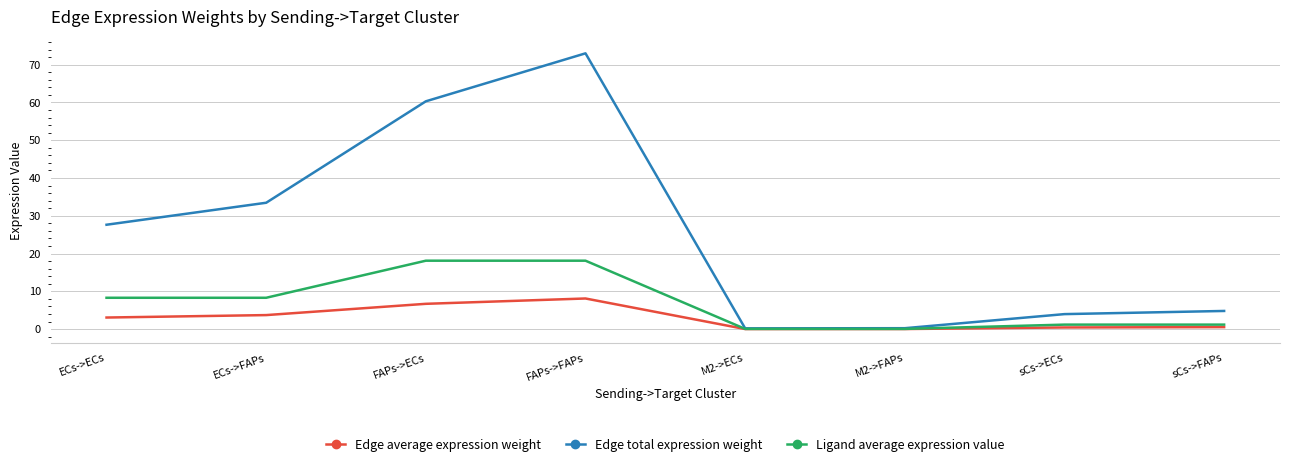

Rank the series by their average value, from highest to lowest.

Edge total expression weight, Ligand average expression value, Edge average expression weight